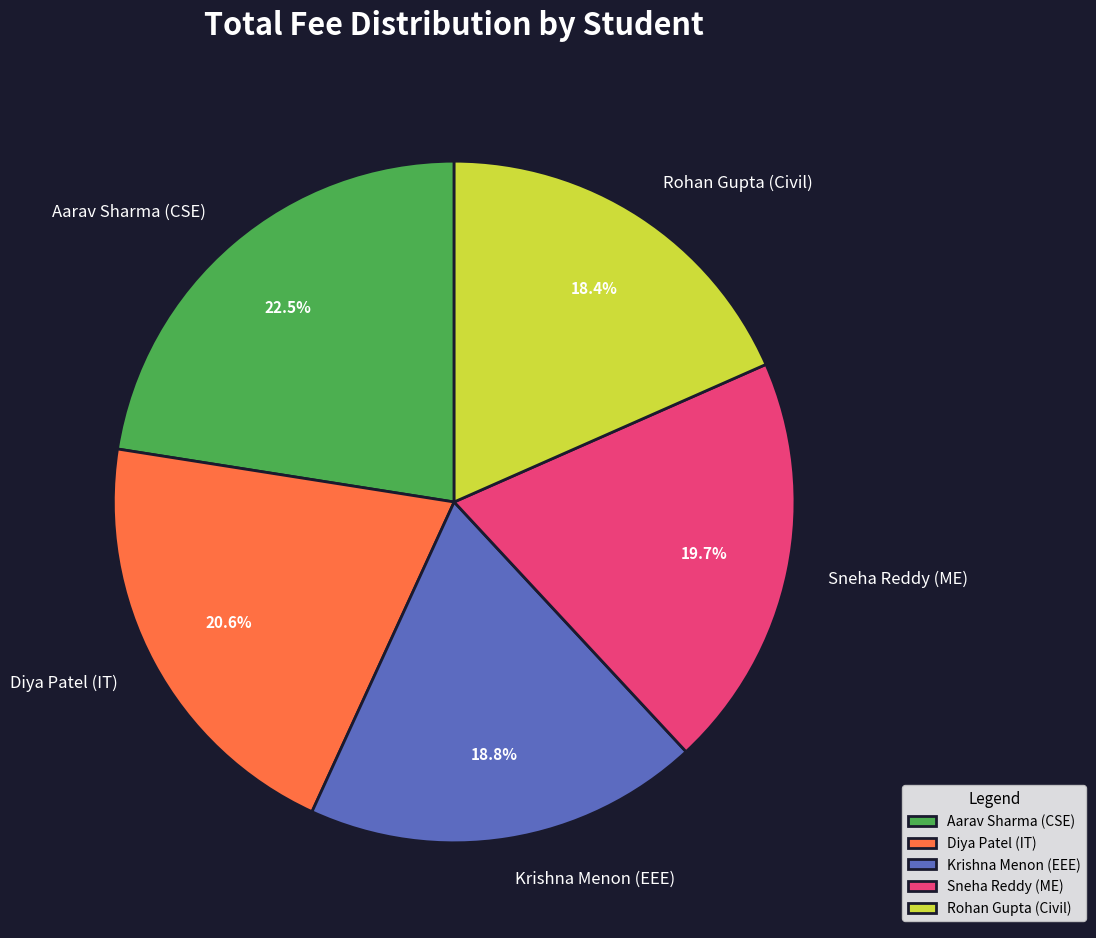

To the nearest percent, what percentage of the pie is Sneha Reddy (ME)?

20%